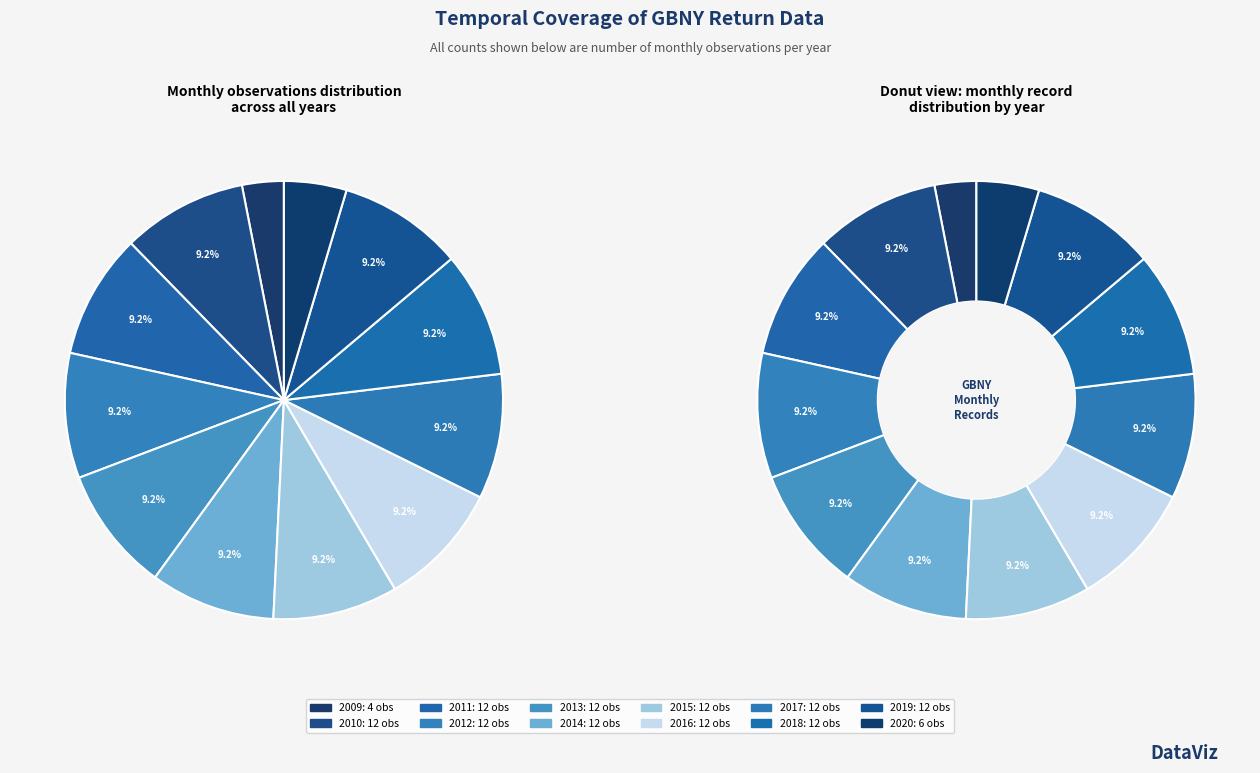

To the nearest percent, what portion does 2016 represent?

9%